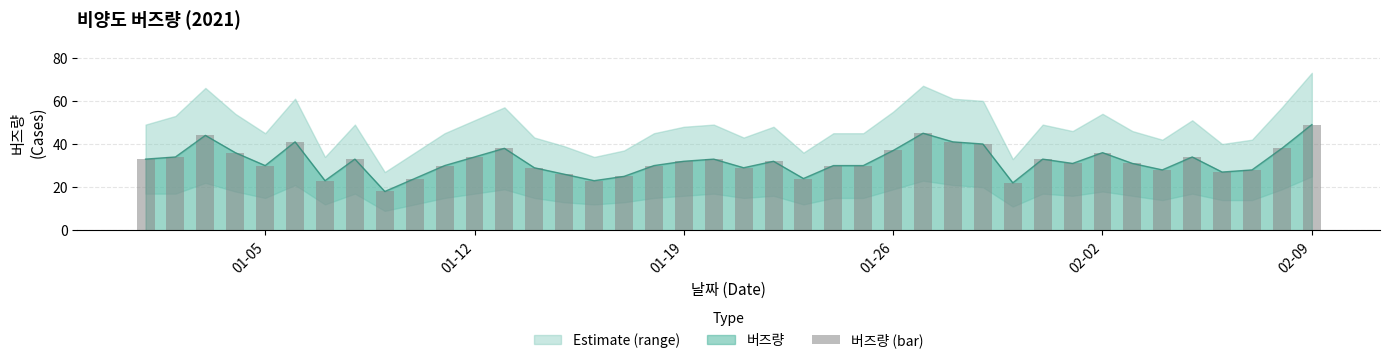

How many bars are there in total?

40